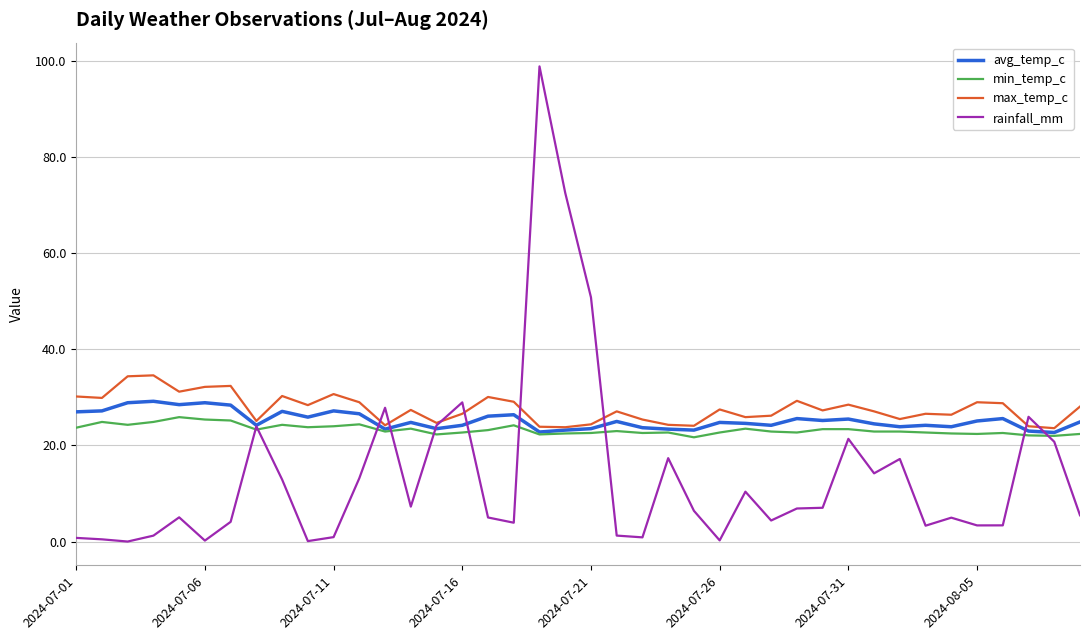

Which series has the largest range (max minus min)?

rainfall_mm